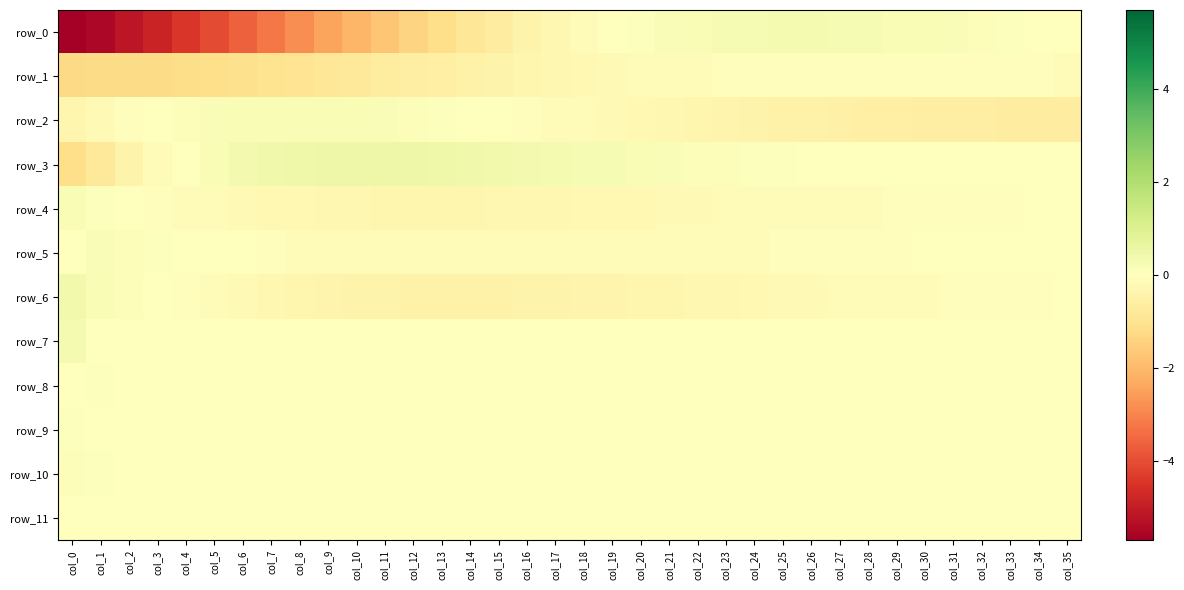

Count the number of data series in this chart.

12